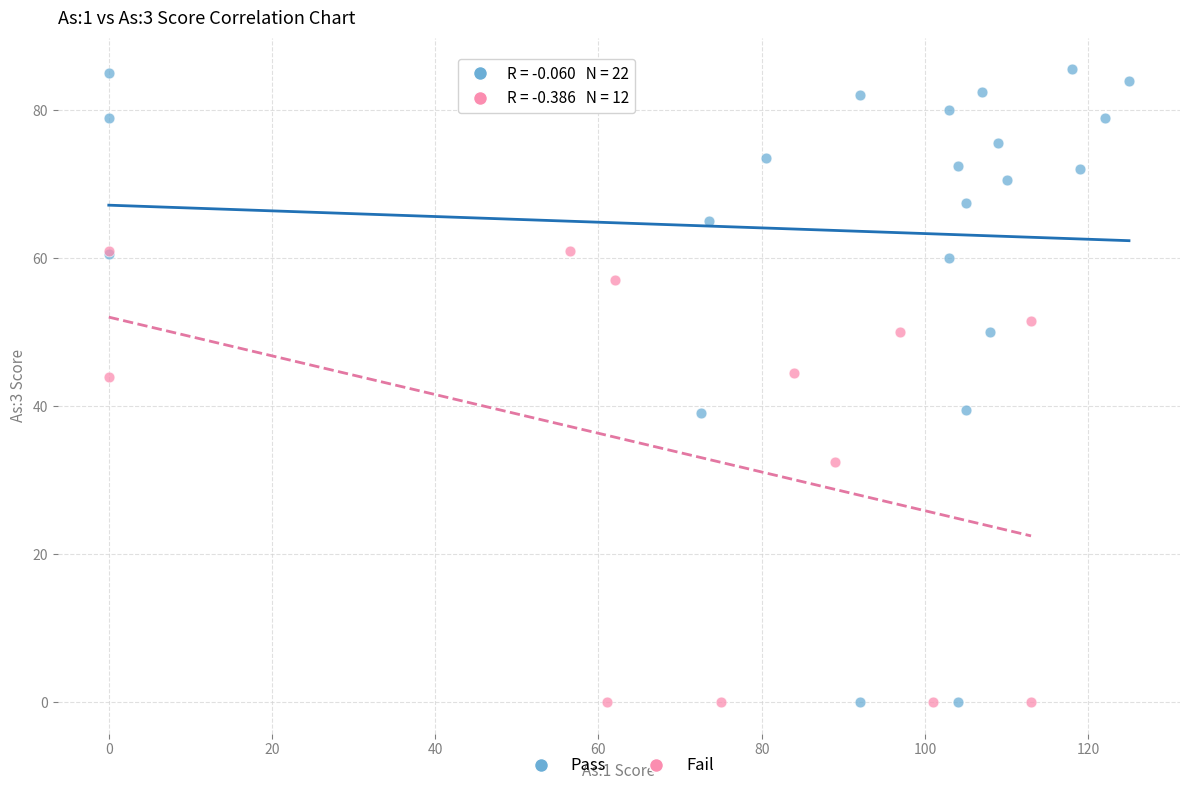

Which series has the widest spread of Y values?

Pass